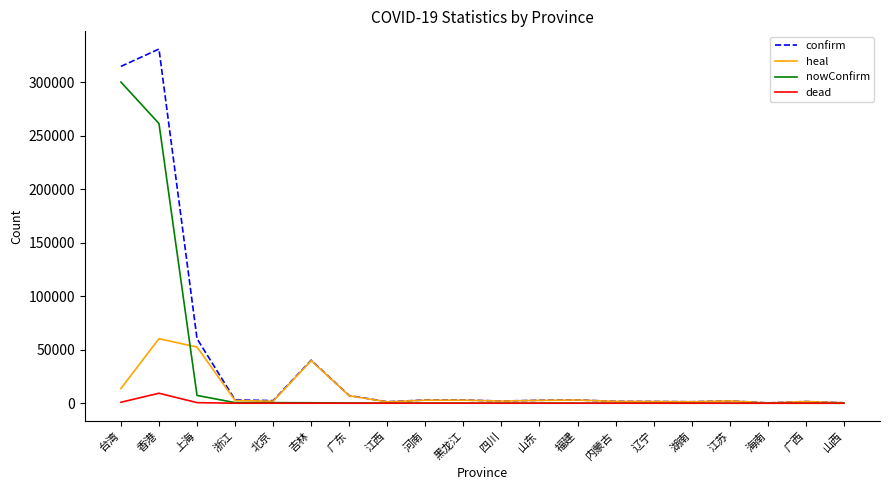

What is the difference between the maximum and minimum values in the confirm series?

330943